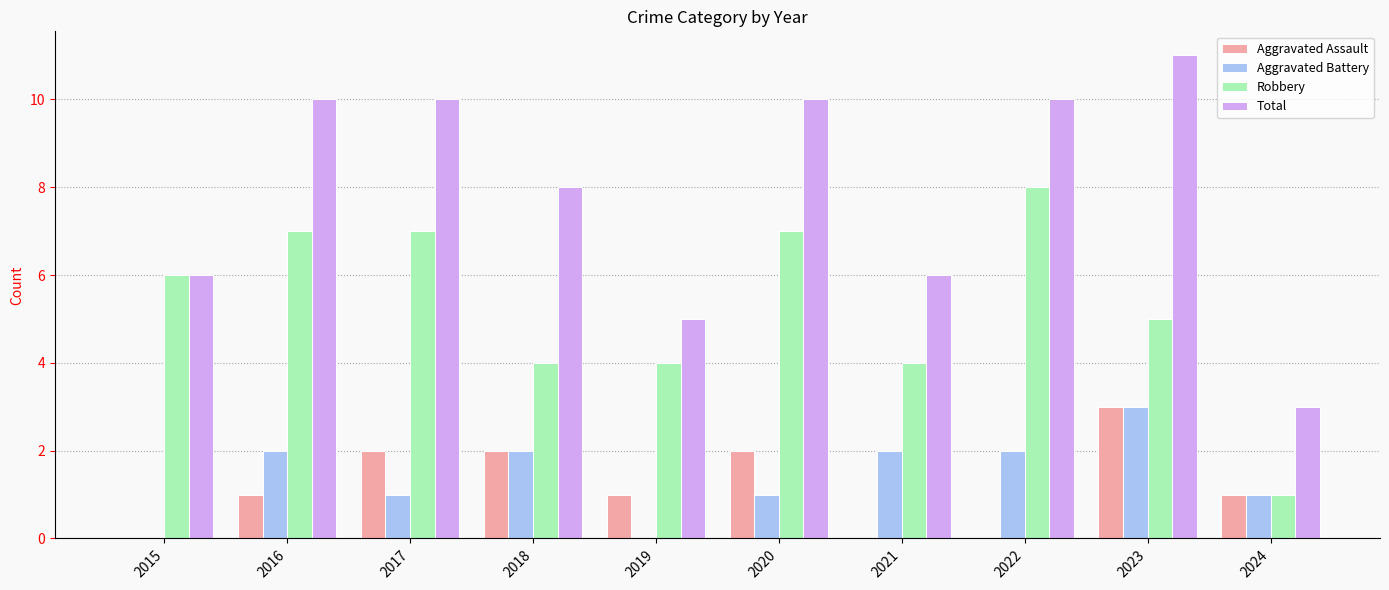

Which label corresponds to the largest value in the chart?

2023